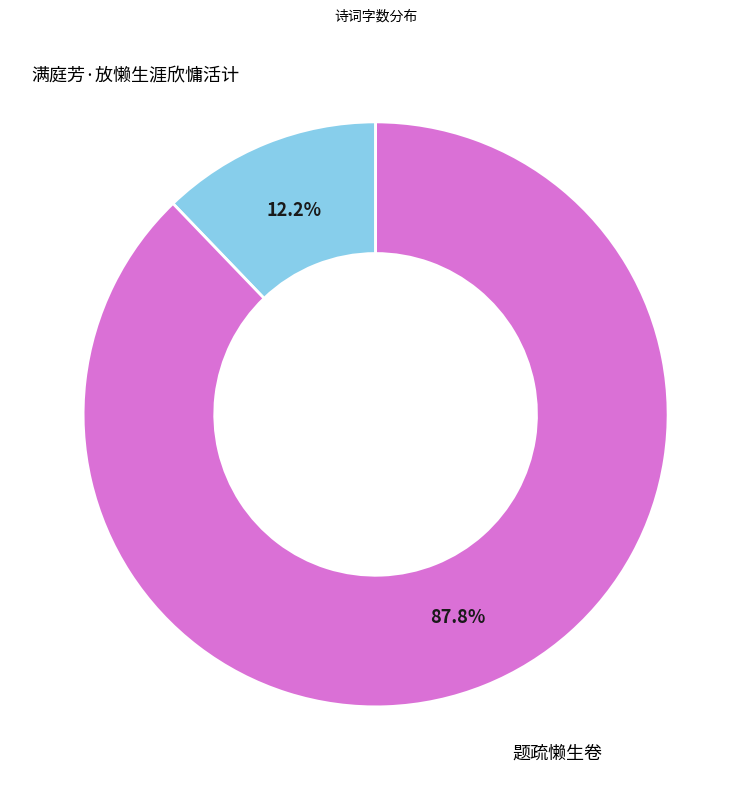

The 题疏懒生卷 slice represents 88% of the pie. True or false?

True